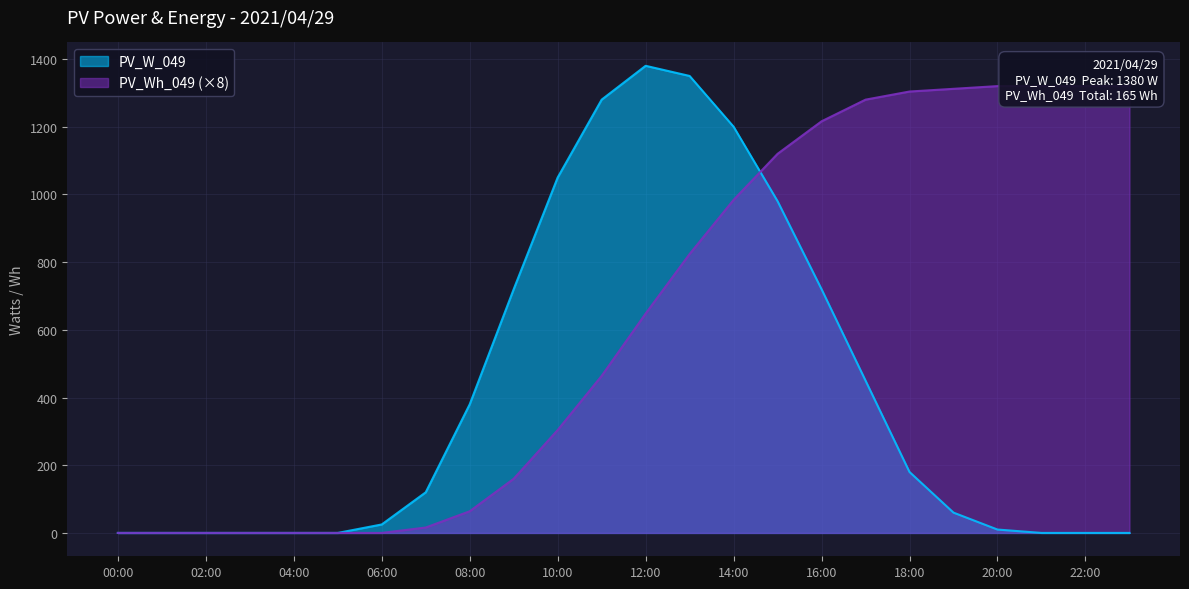

How many times do PV_Wh_049 and PV_W_049 cross each other?

1